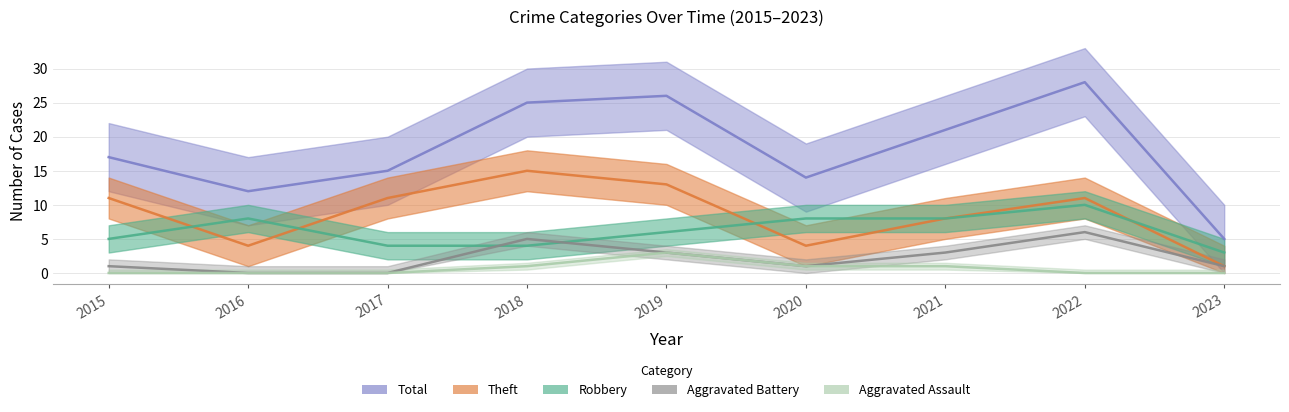

How many lines are shown in the chart?

5